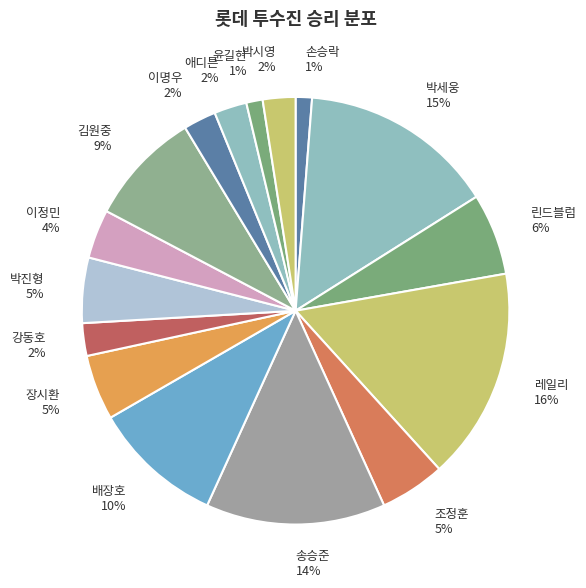

To the nearest percent, what percentage of the pie is 박세웅 15%?

15%